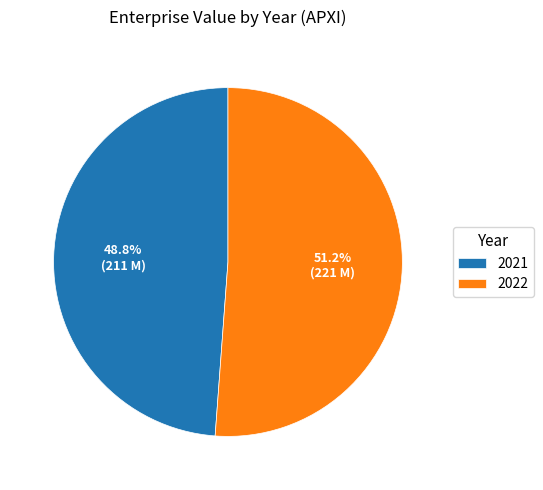

Which slice is the largest?

2022